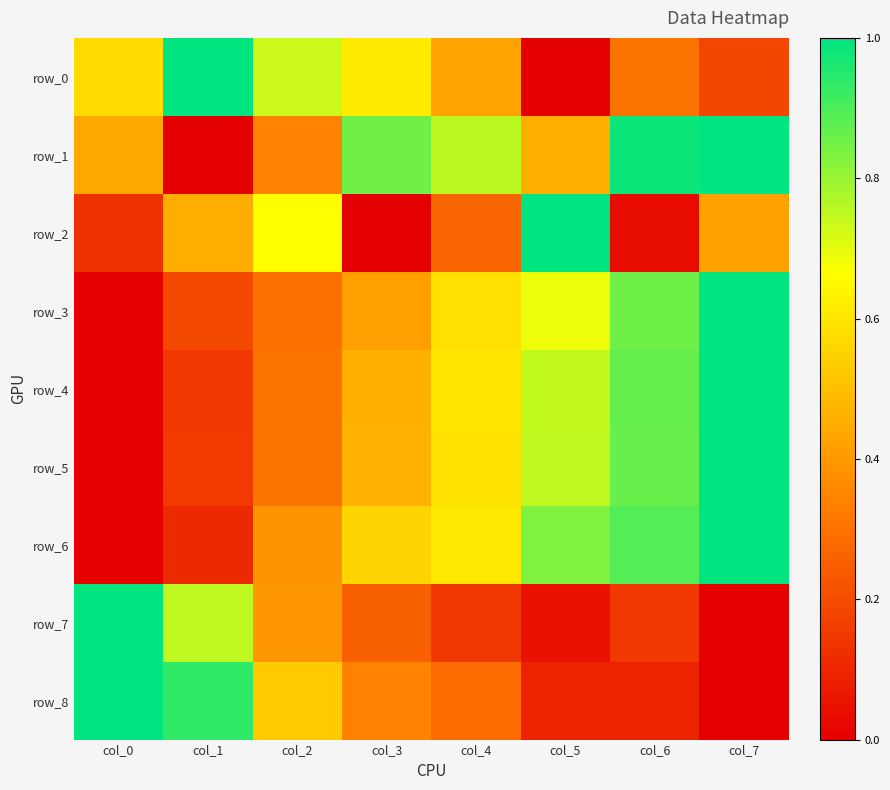

Which series has the largest total across all categories?

row_1